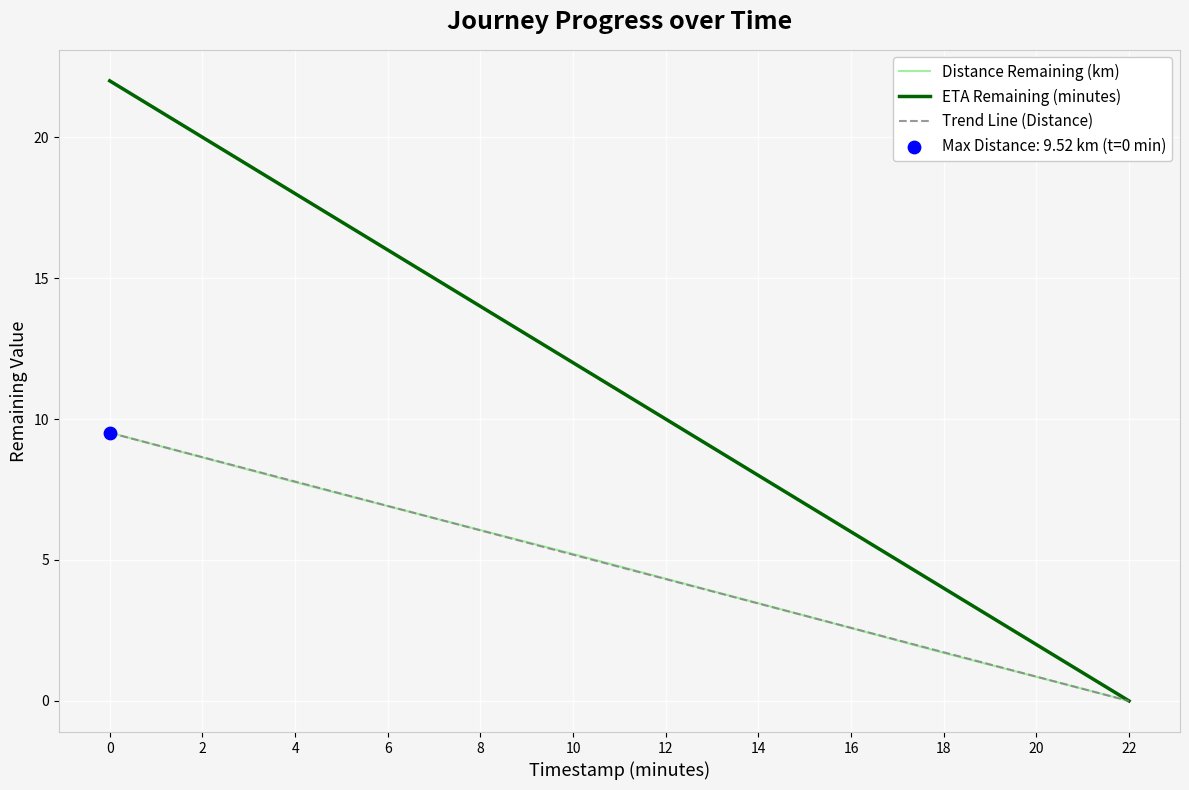

What is the total value across all series at 0?

41.0